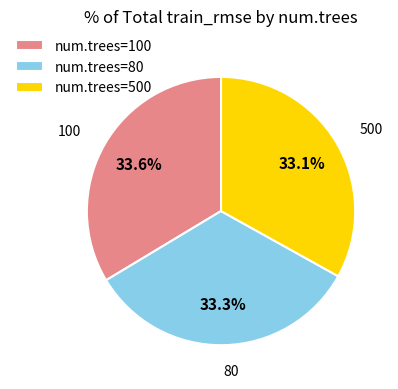

What is the ratio of the value at num.trees=100 to the value at num.trees=80?

1.0